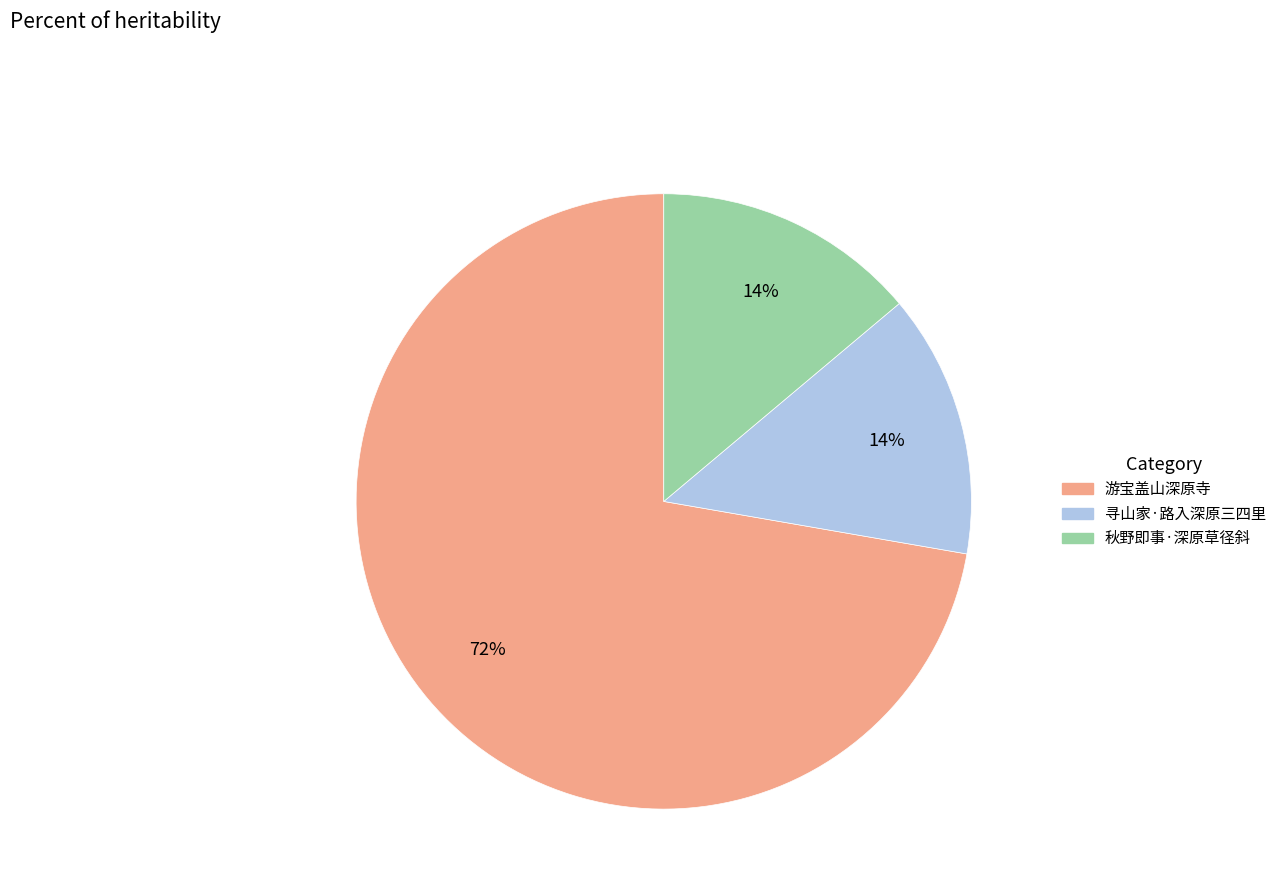

What is the largest slice in the pie chart?

游宝盖山深原寺